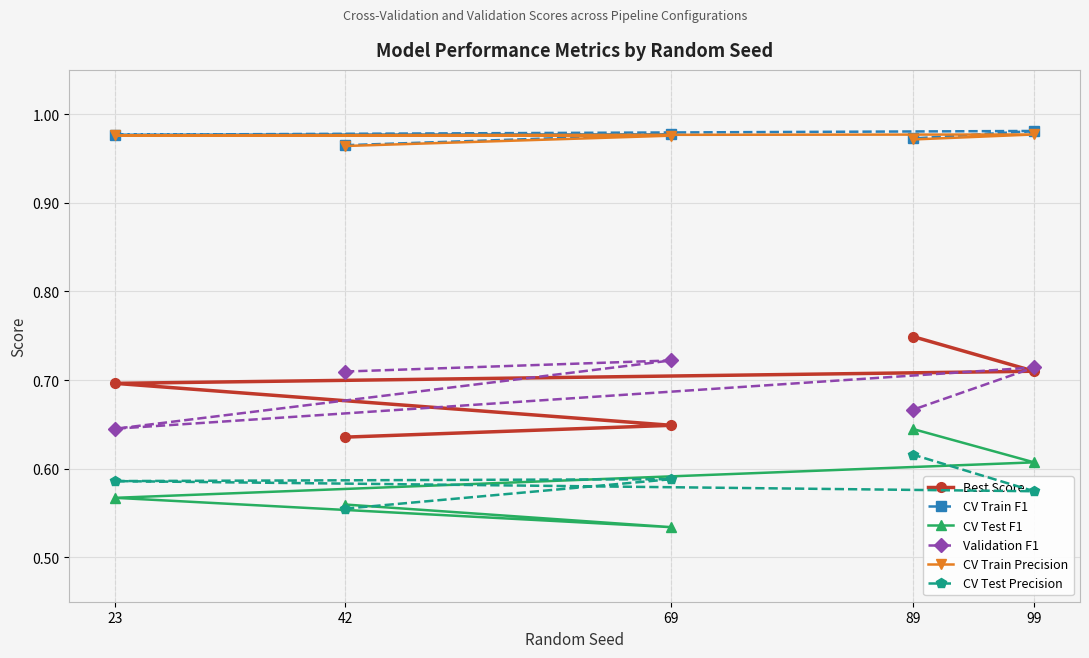

List the labels in order of Validation F1 value, smallest first.

23, 89, 42, 99, 69